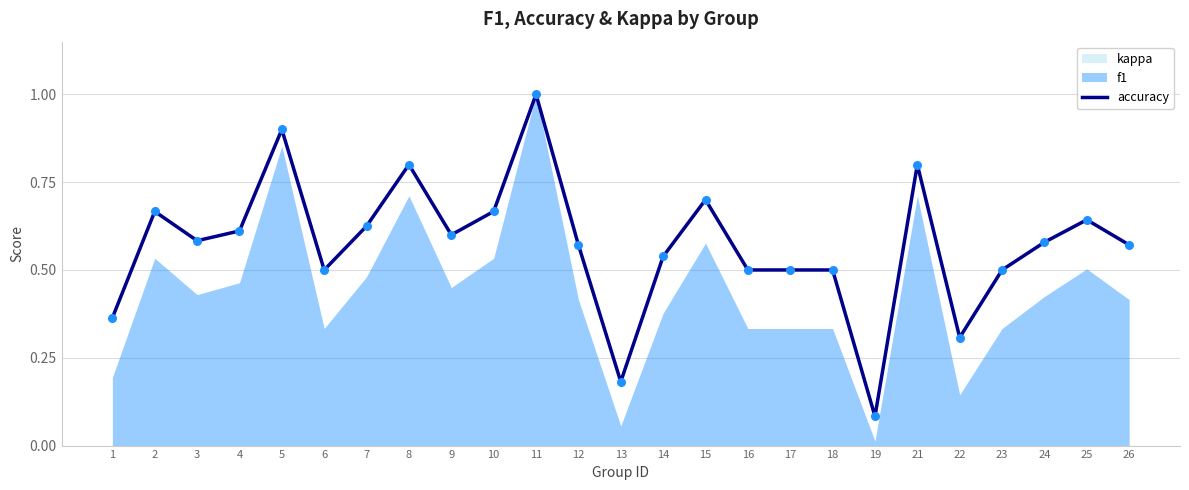

What is the change in value from 11 to 19?

-0.9